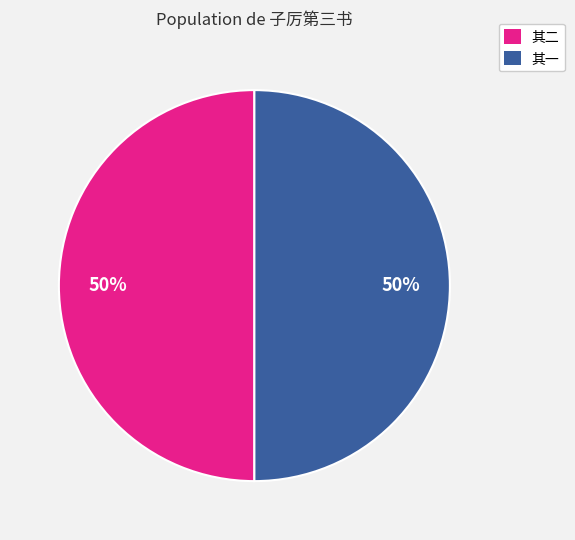

Count the number of slices in the pie.

2